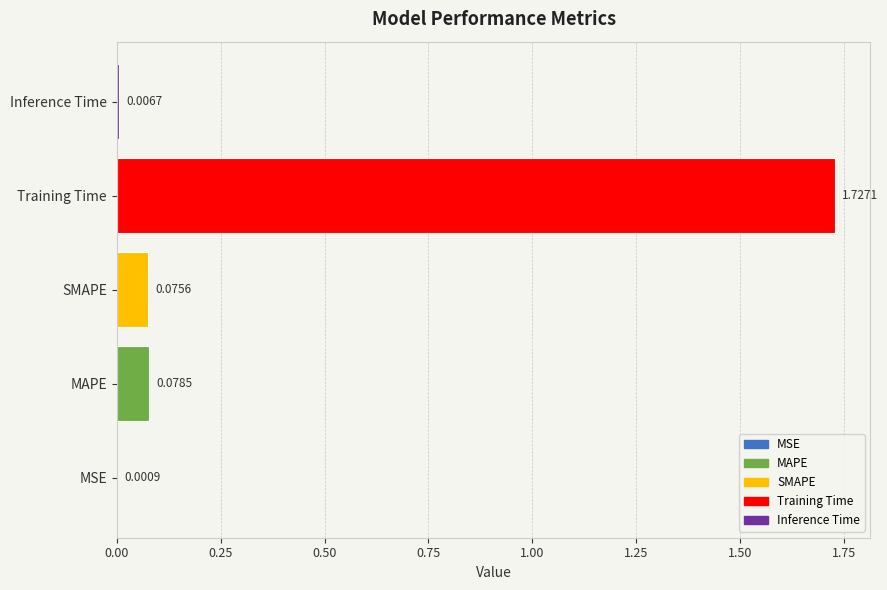

Which label corresponds to the largest value in the chart?

Training Time